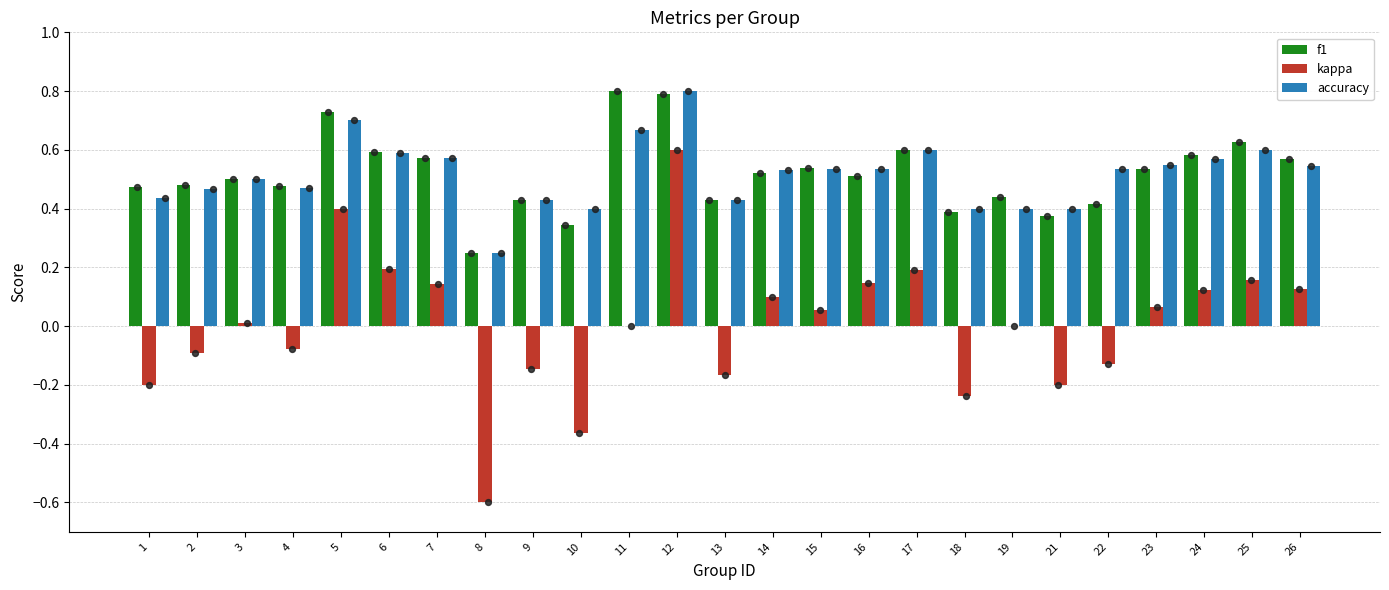

At how many categories does at least one series exceed 0?

25